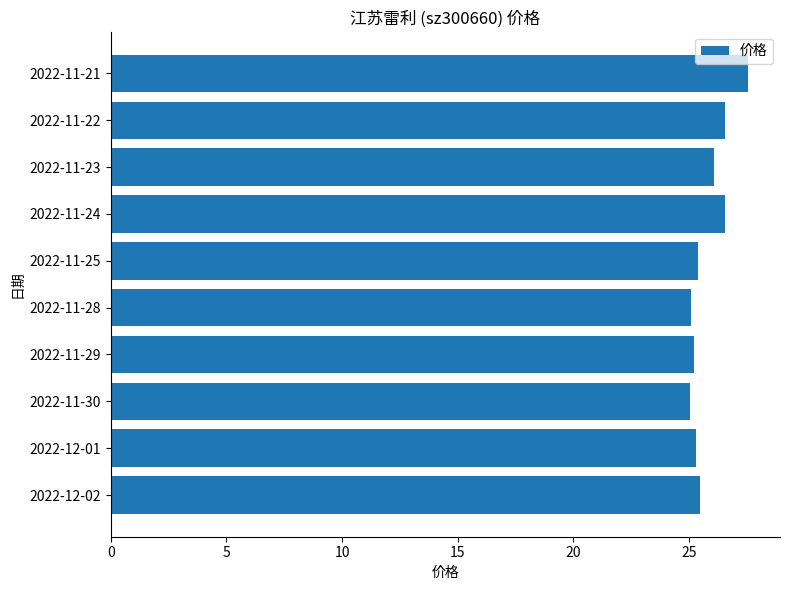

What is the ratio of the value at 2022-11-30 to the value at 2022-11-23?

1.0